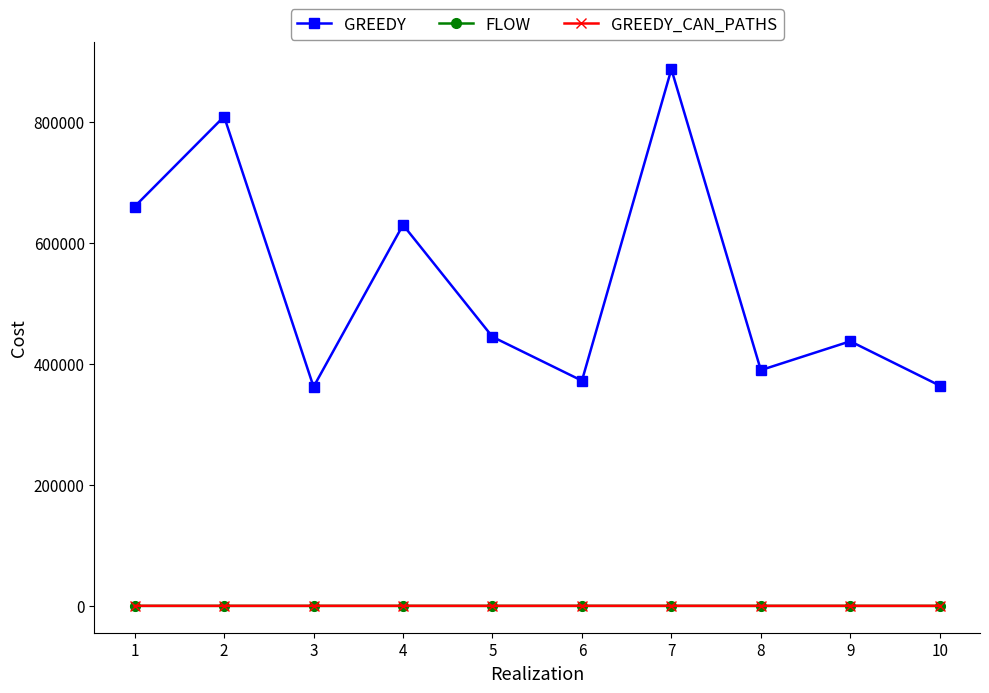

Does the chart have visible grid lines?

No